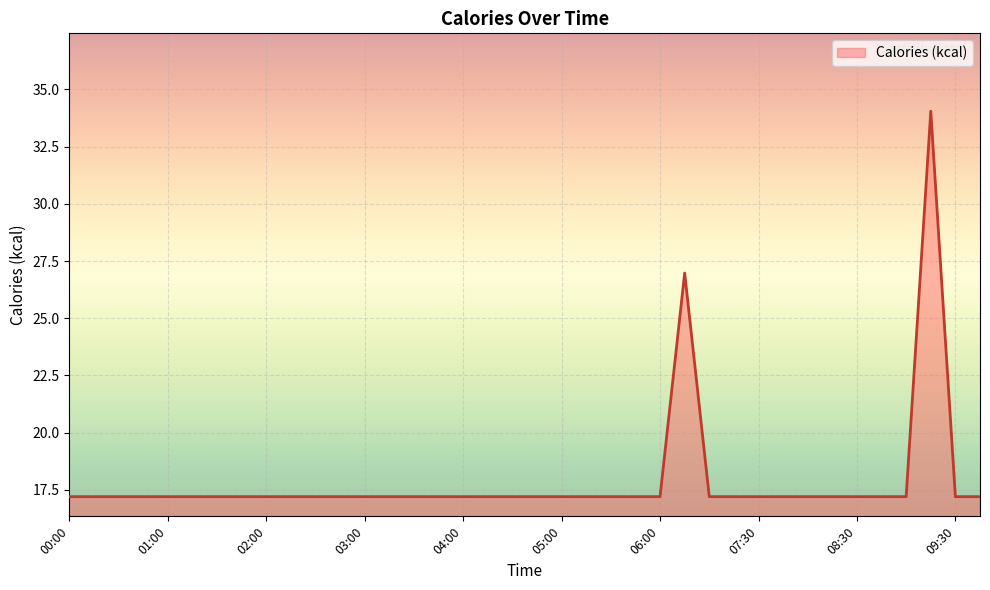

What is the smallest value displayed?

17.2